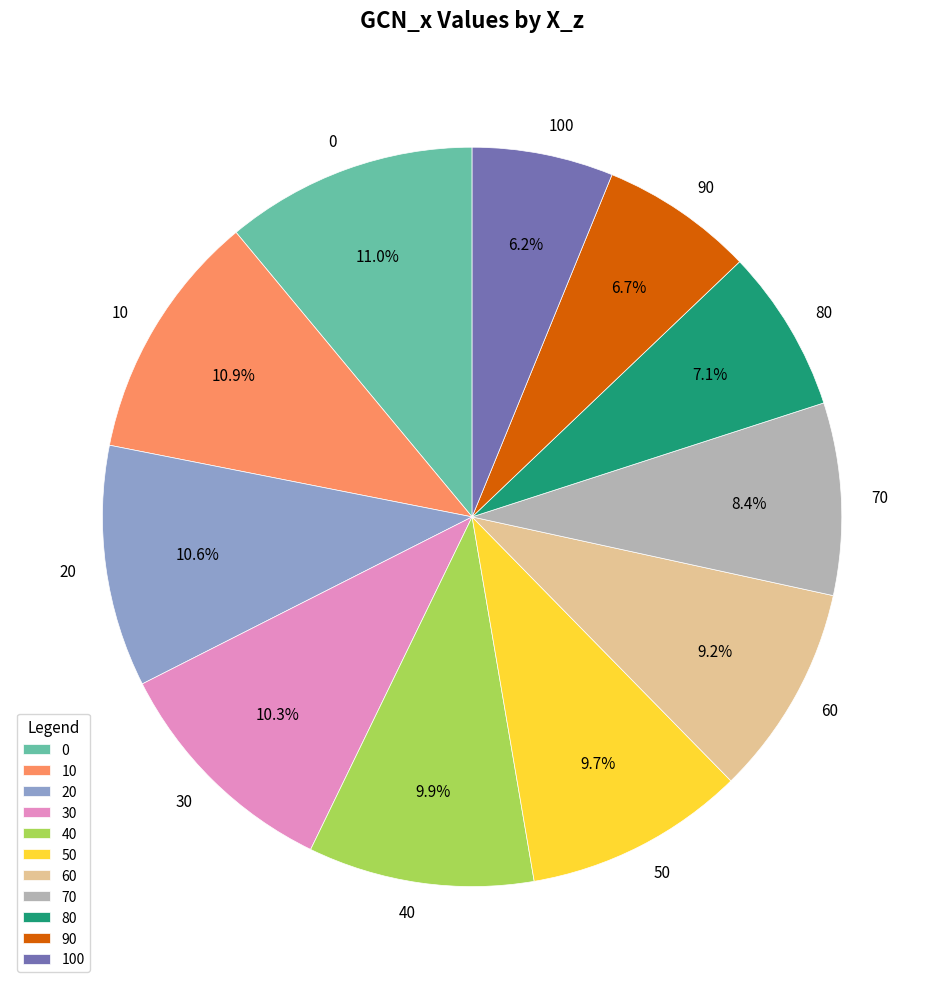

Do 30 and 100 together represent more than half of the pie?

No